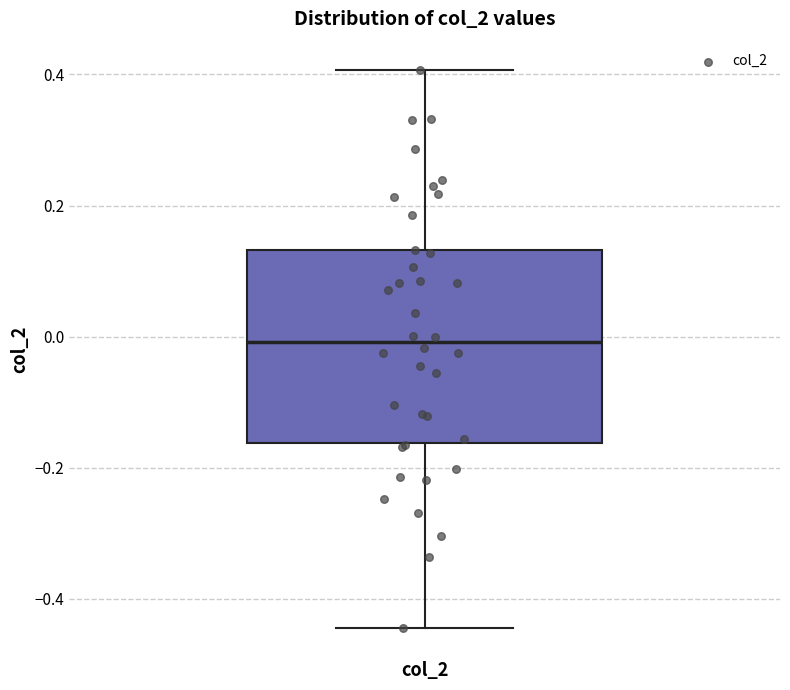

Transcribe this box plot: give where the median line is, the range the box spans, and where the two whiskers end, as read against the y-axis. The values are not printed on the chart, so give them approximately, as read against the axis.

median 0.00, box -0.16 to 0.14, whiskers -0.44 to 0.40